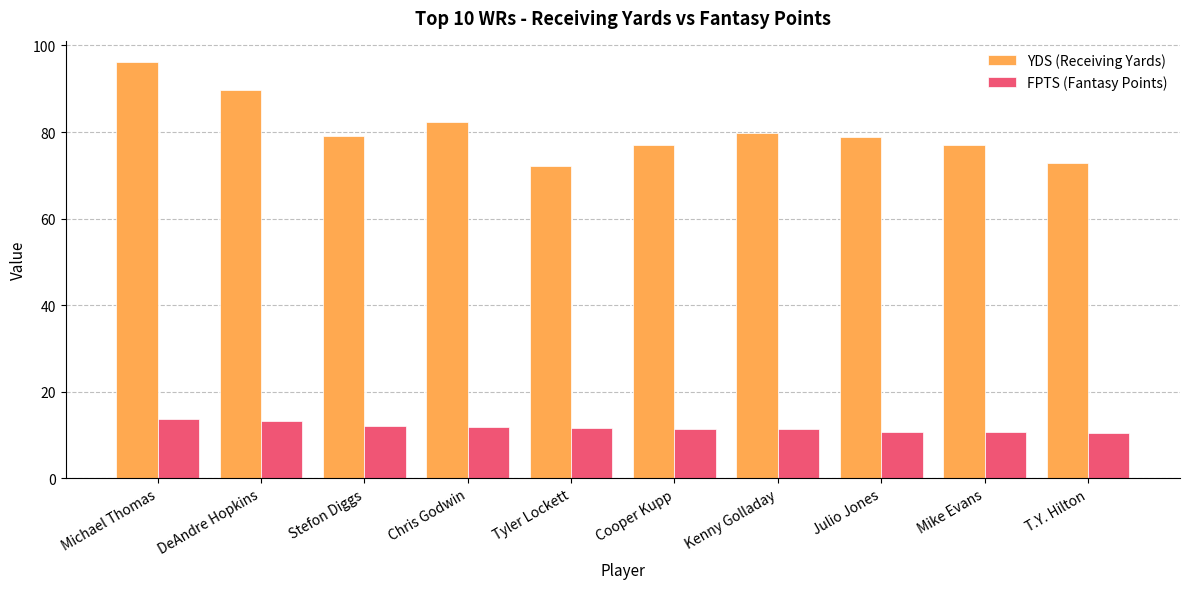

List the series in order of their peak value, highest first.

YDS (Receiving Yards), FPTS (Fantasy Points)